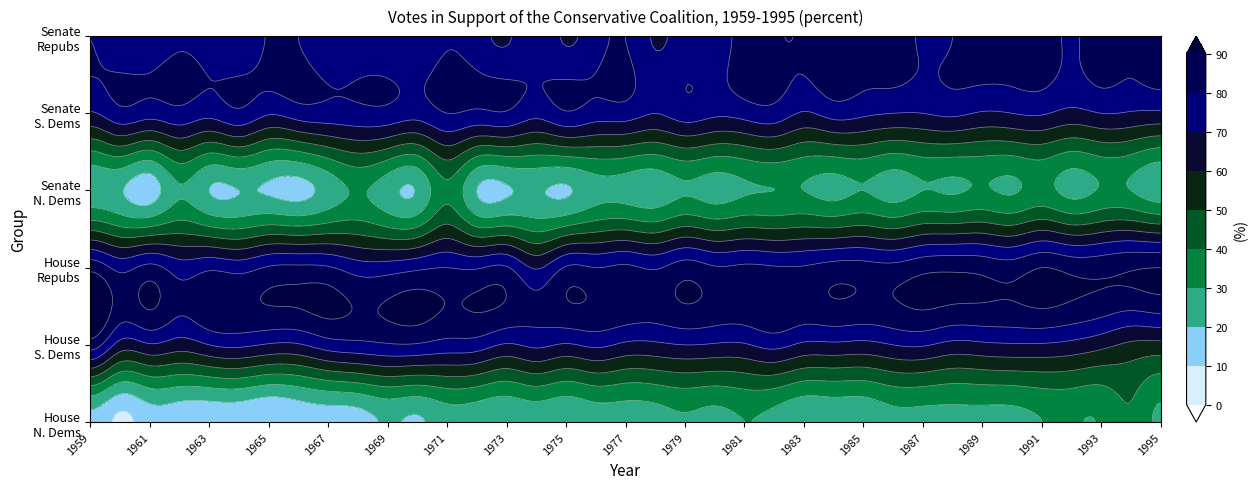

Reading left to right, extract all data points from this chart.

House_Northern_Democrats: 17	8	15	14	13	13	10	13	15	16	21	19	25	24	22	24	22	25	25	26	29	27	30	27	22	23	23	27	27	27	27	27	30	31	31	39	28
House_Southern_Democrats: 85	66	69	65	70	72	69	69	75	77	79	79	76	75	69	72	69	72	68	68	70	69	69	73	68	68	67	70	71	67	68	69	69	67	63	58	57
House_Republicans: 87	77	83	75	78	76	81	82	81	75	75	78	80	79	81	69	81	80	82	79	85	81	82	81	81	84	84	83	87	88	87	85	90	87	87	89	90
Senate_Northern_Democrats: 23	21	15	29	20	20	19	17	24	31	24	21	38	20	19	21	19	26	26	24	29	26	29	30	30	27	30	26	30	29	31	29	33	27	31	30	24
Senate_Southern_Democrats: 69	77	74	77	73	78	71	75	76	77	77	74	80	78	79	73	79	75	75	70	75	72	74	76	69	74	72	70	70	72	69	70	71	67	70	69	68
Senate_Republicans: 80	74	75	79	76	72	81	80	72	74	73	72	79	74	69	76	69	76	80	69	74	74	84	81	81	85	82	83	79	80	84	83	84	79	84	81	87